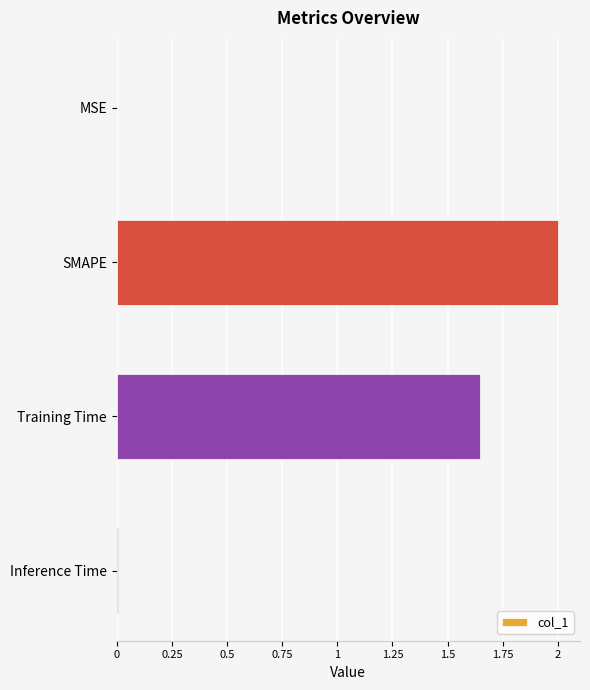

Are the bars horizontal?

Yes